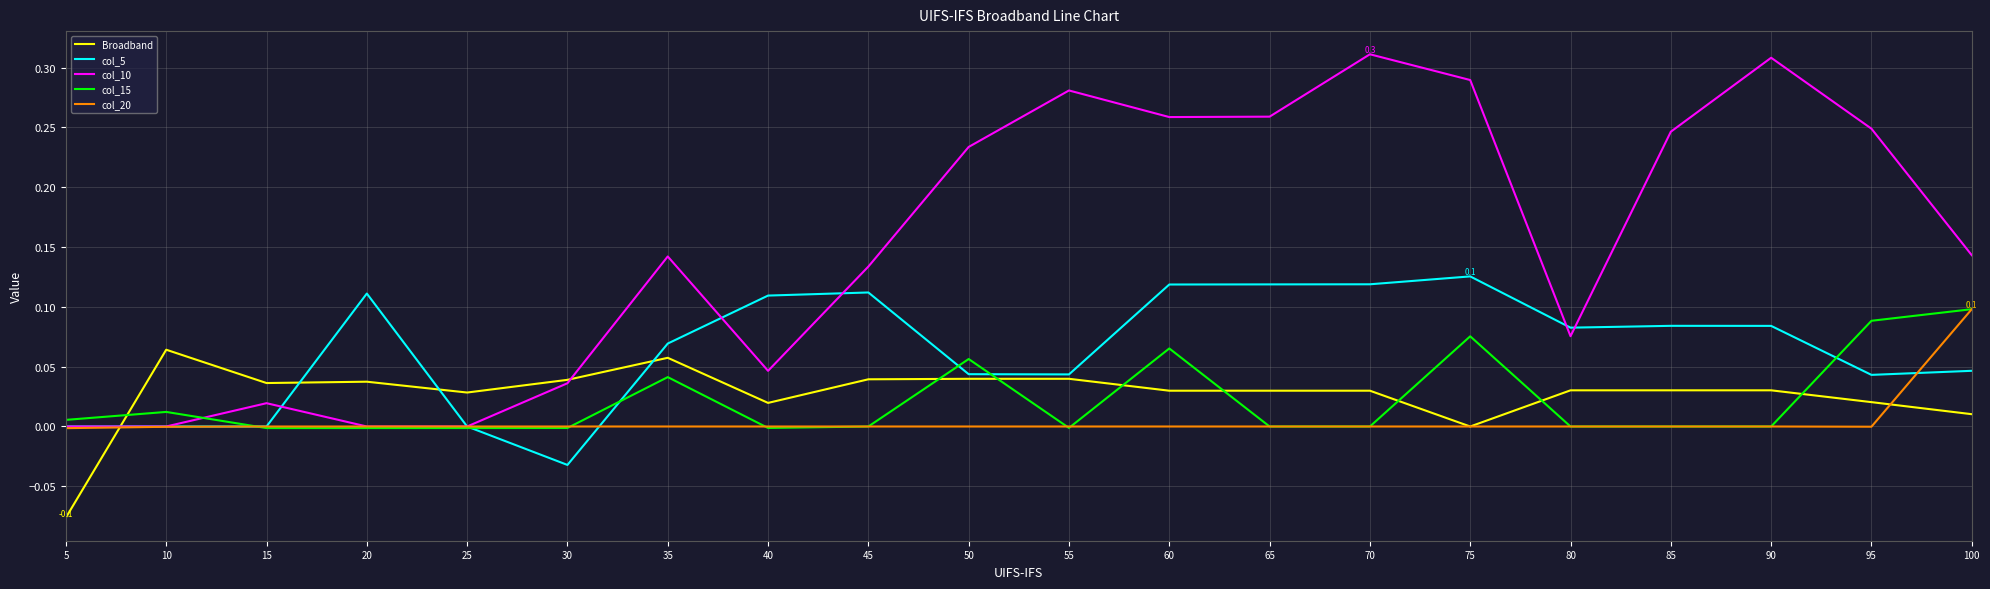

Is the value of col_10 at 40 greater than the value of col_20 at 75?

Yes